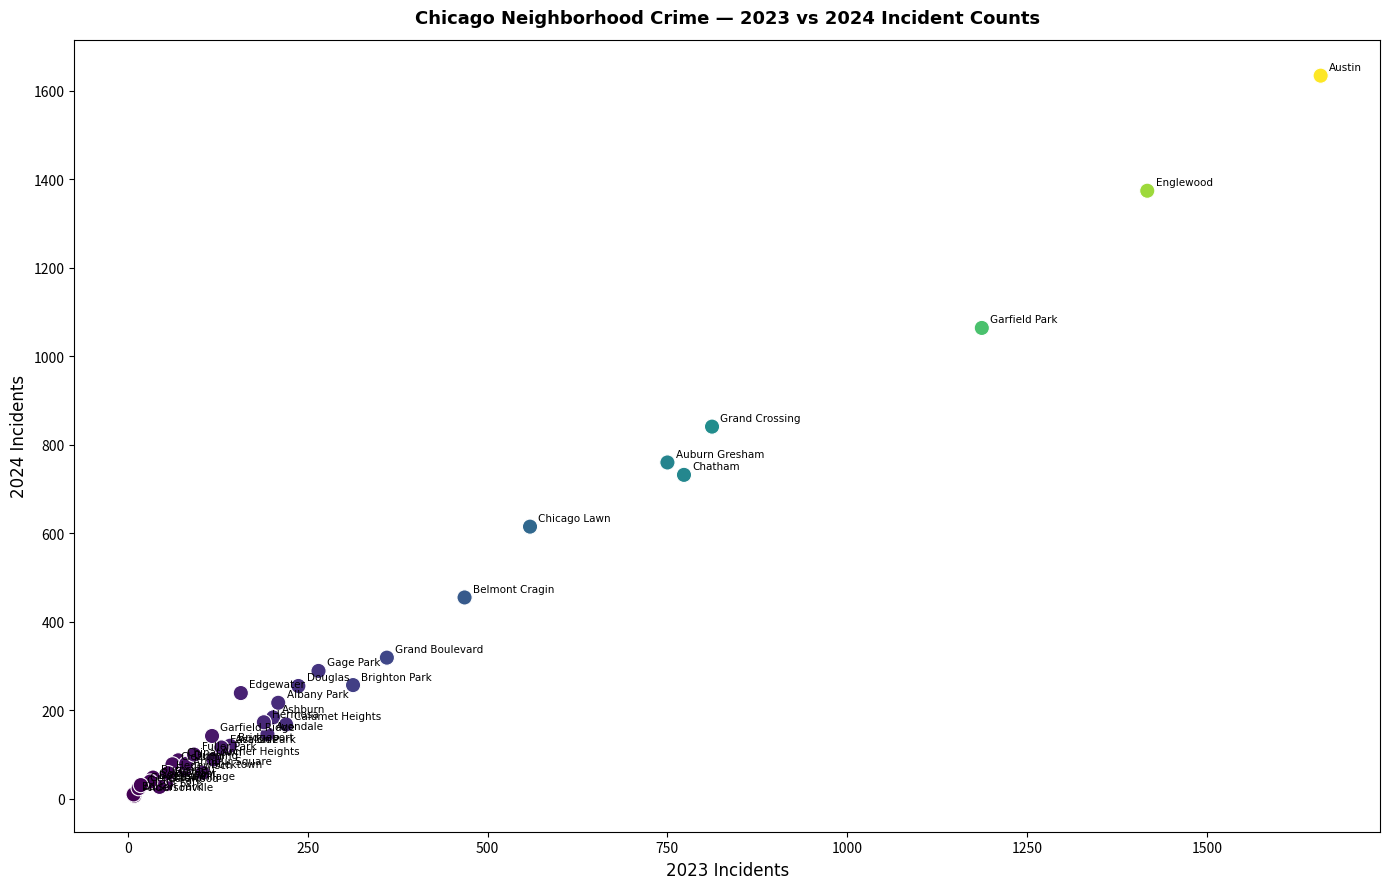

What Y value in the scatter plot is closest to 820?

841